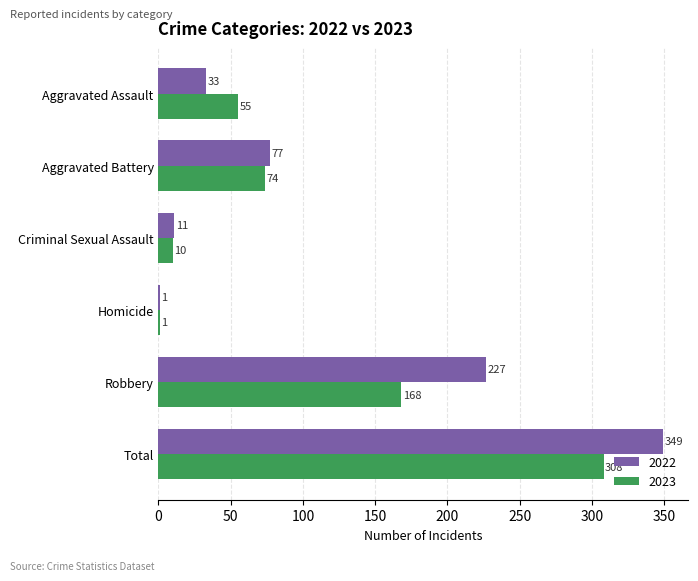

Between Robbery and Total, which series saw the biggest shift?

2023